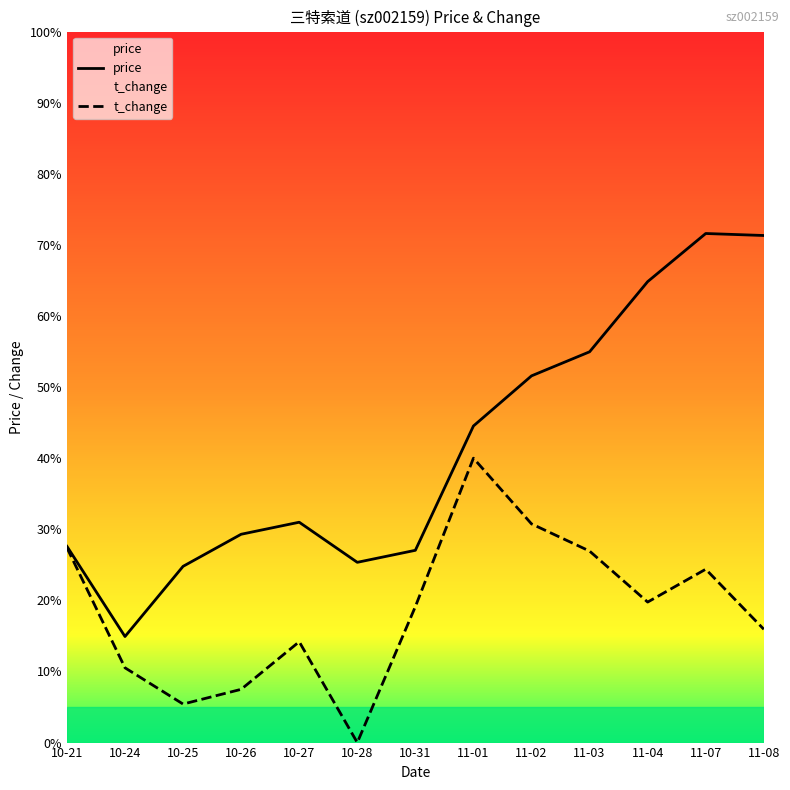

Reading right to left, what are all the values shown in this chart?

price: 11-08=12.6	11-07=12.6	11-04=12.3	11-03=12.0	11-02=11.9	11-01=11.6	10-31=11.0	10-28=10.9	10-27=11.2	10-26=11.1	10-25=10.9	10-24=10.6	10-21=11.0
t_change: 11-08=10.6	11-07=10.9	11-04=10.8	11-03=11.0	11-02=11.1	11-01=11.5	10-31=10.7	10-28=10.1	10-27=10.6	10-26=10.3	10-25=10.2	10-24=10.4	10-21=11.0